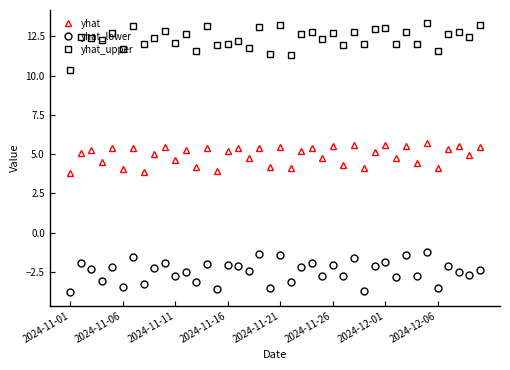

How many data points does each series have?

40